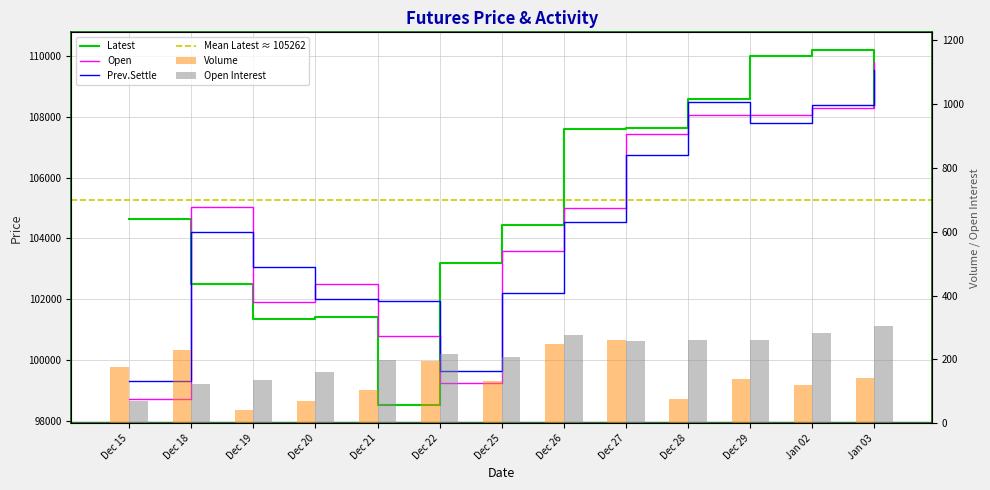

Is the value of Open Interest at Jan 03 greater than the value of Latest at Dec 28?

No